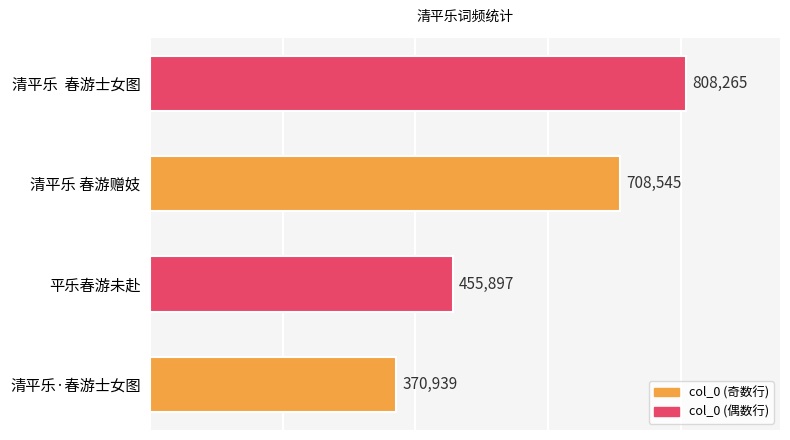

Rank the categories by value from lowest to highest.

清平乐·春游士女图, 平乐春游未赴, 清平乐 春游赠妓, 清平乐  春游士女图